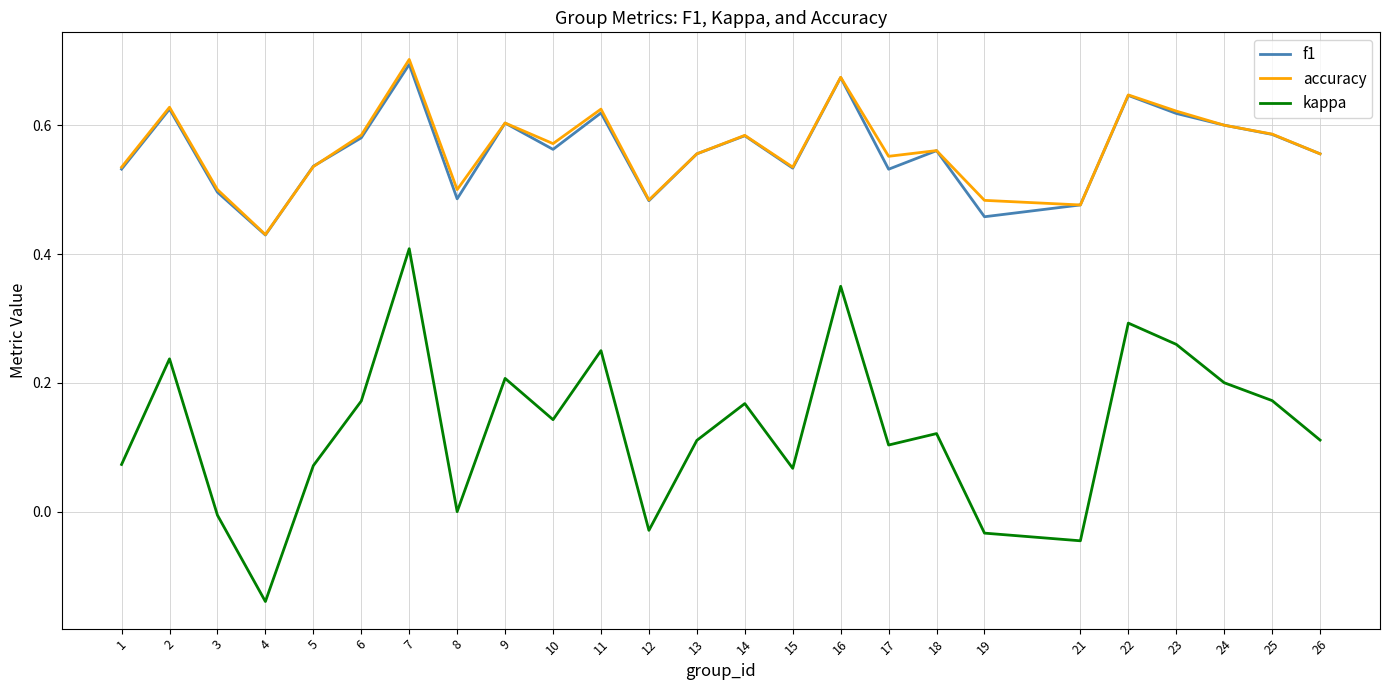

Which category has the lowest value in the kappa series?

4